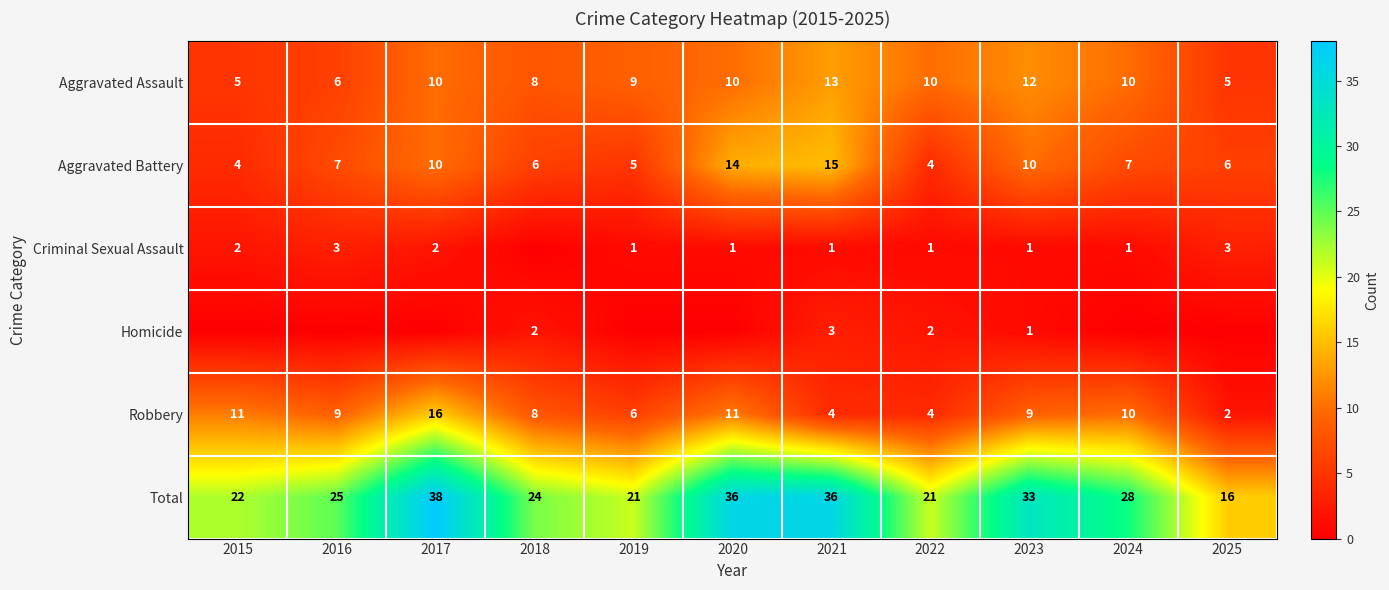

True or false: Robbery has a value of 9 at 2023.

True